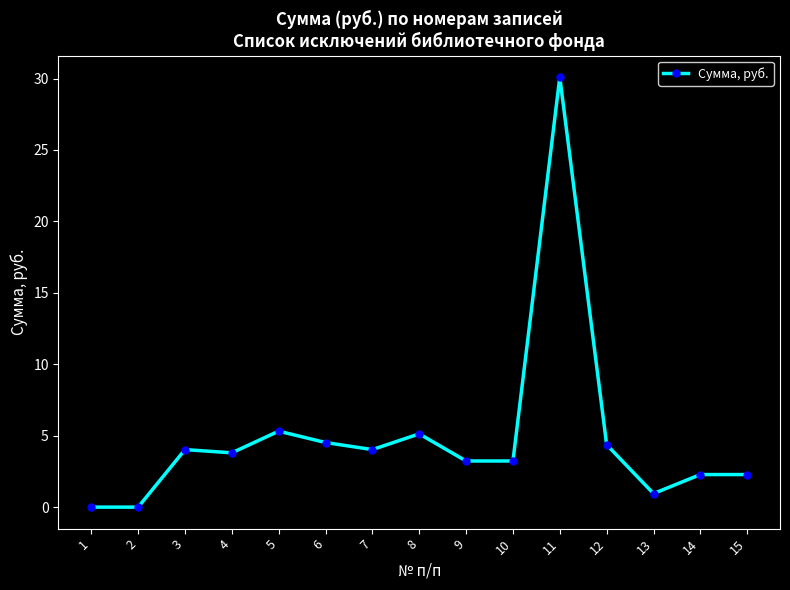

What is the difference between the values at 13 and 3?

3.1